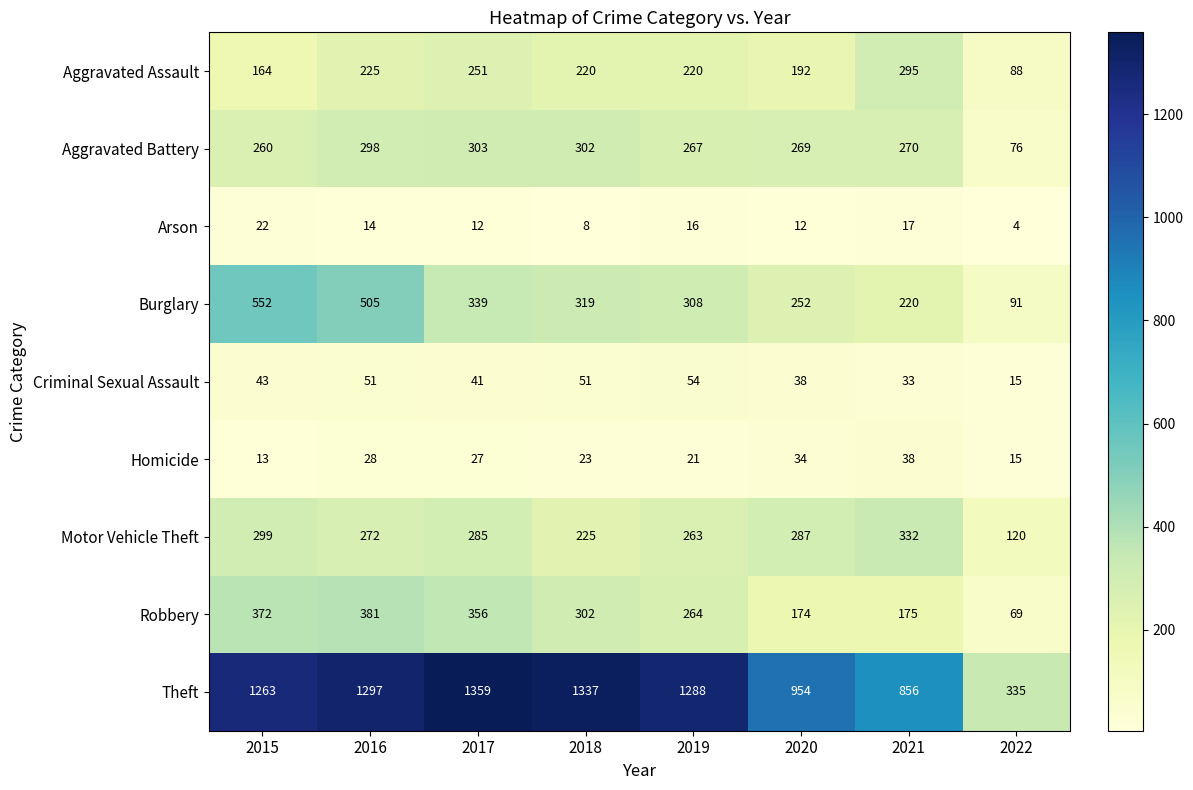

Rank the series at 2019 from highest to lowest value.

Theft, Burglary, Aggravated Battery, Robbery, Motor Vehicle Theft, Aggravated Assault, Criminal Sexual Assault, Homicide, Arson